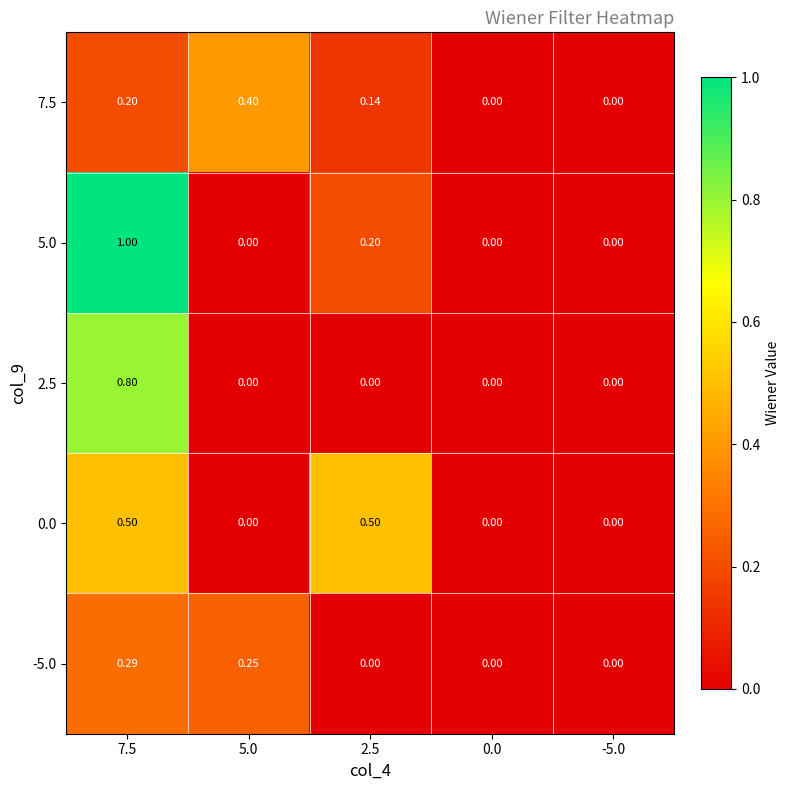

Reading left to right, transcribe all the data shown in this chart.

7.5: 7.5=0.2	5.0=0.4	2.5=0.1	0.0=0.0	-5.0=0.0
5.0: 7.5=1.0	5.0=0.0	2.5=0.2	0.0=0.0	-5.0=0.0
2.5: 7.5=0.8	5.0=0.0	2.5=0.0	0.0=0.0	-5.0=0.0
0.0: 7.5=0.5	5.0=0.0	2.5=0.5	0.0=0.0	-5.0=0.0
-5.0: 7.5=0.3	5.0=0.2	2.5=0.0	0.0=0.0	-5.0=0.0